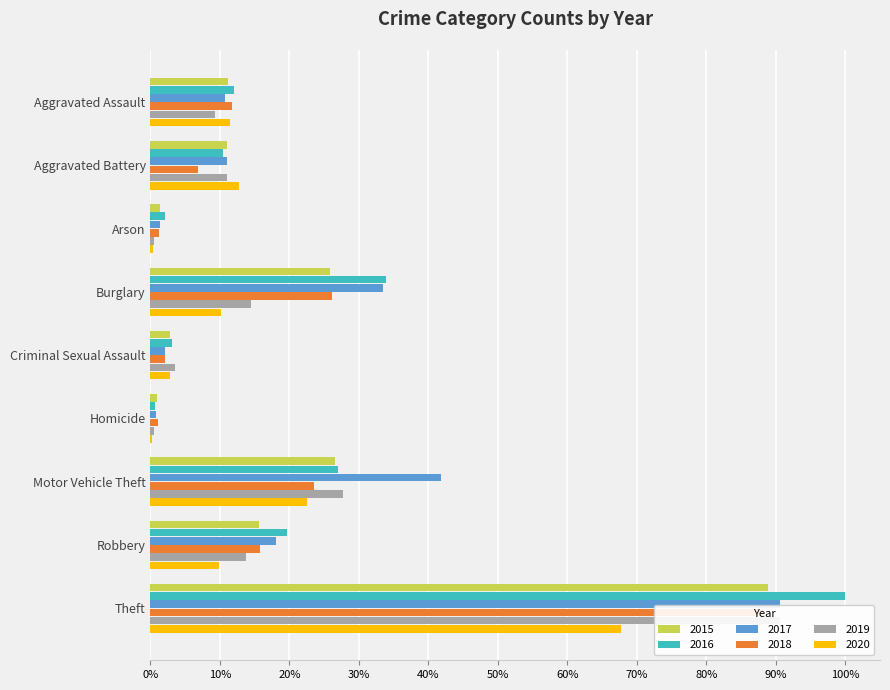

How many distinct data groups are displayed?

6